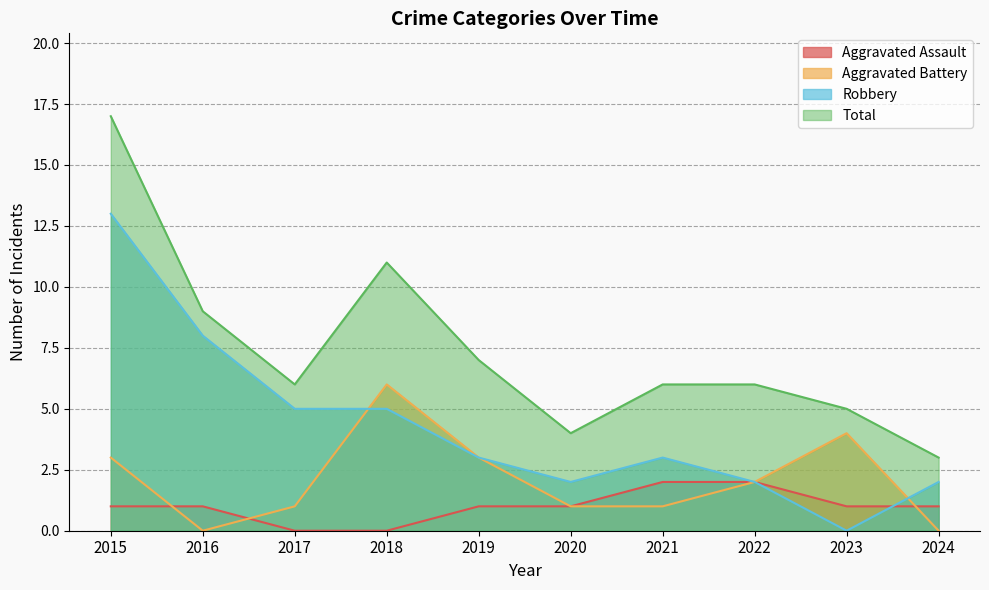

At how many categories does at least one series exceed 5?

7